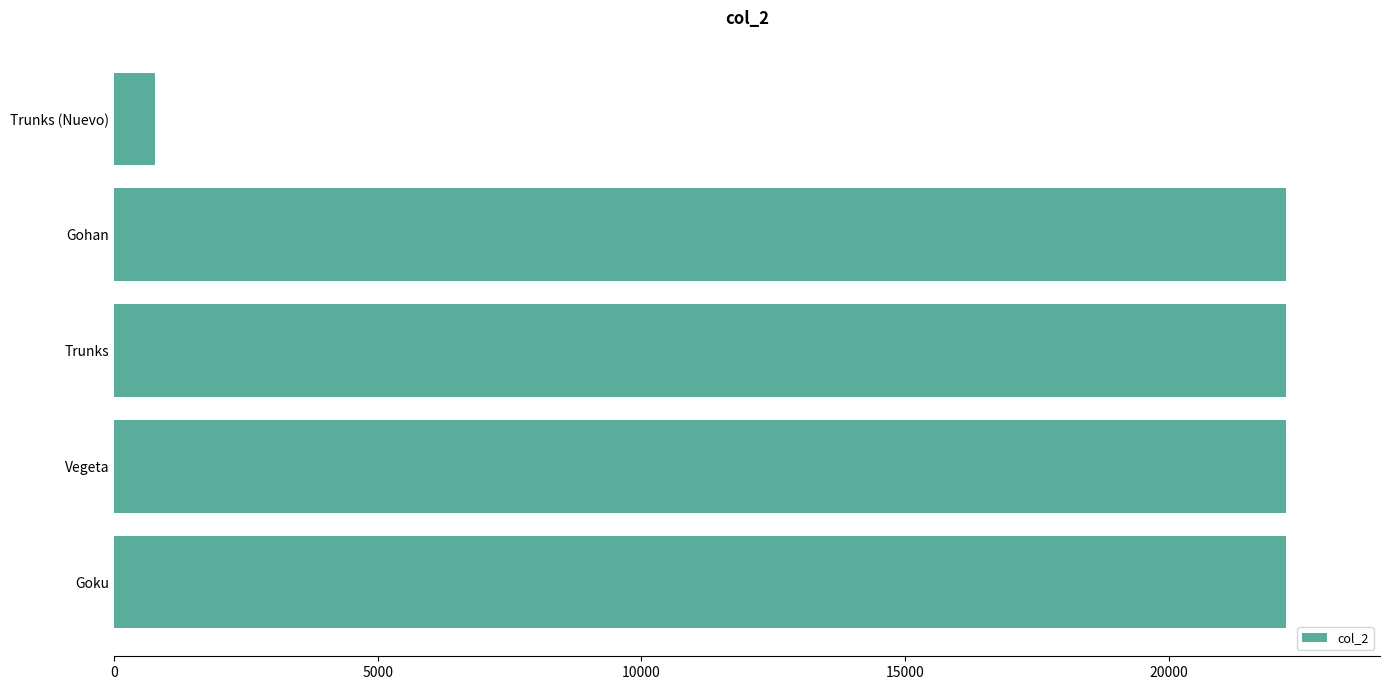

What is the sum of all values?

89677